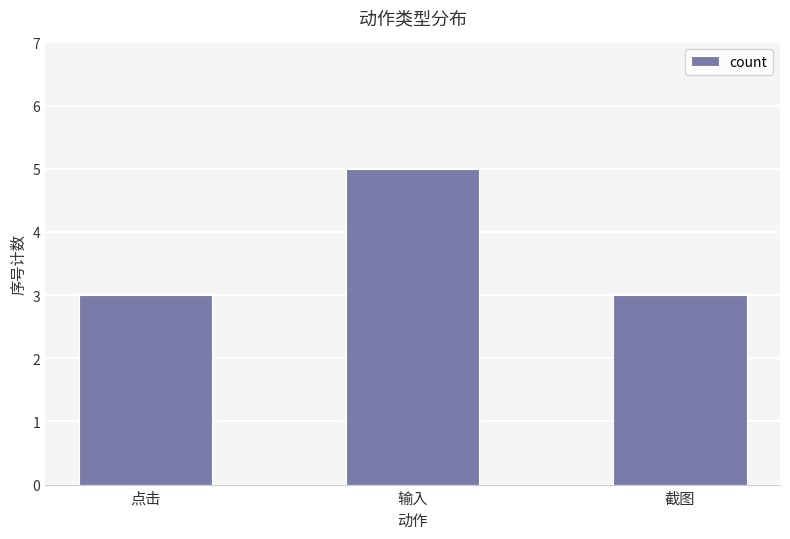

What is the maximum value shown in the chart?

5